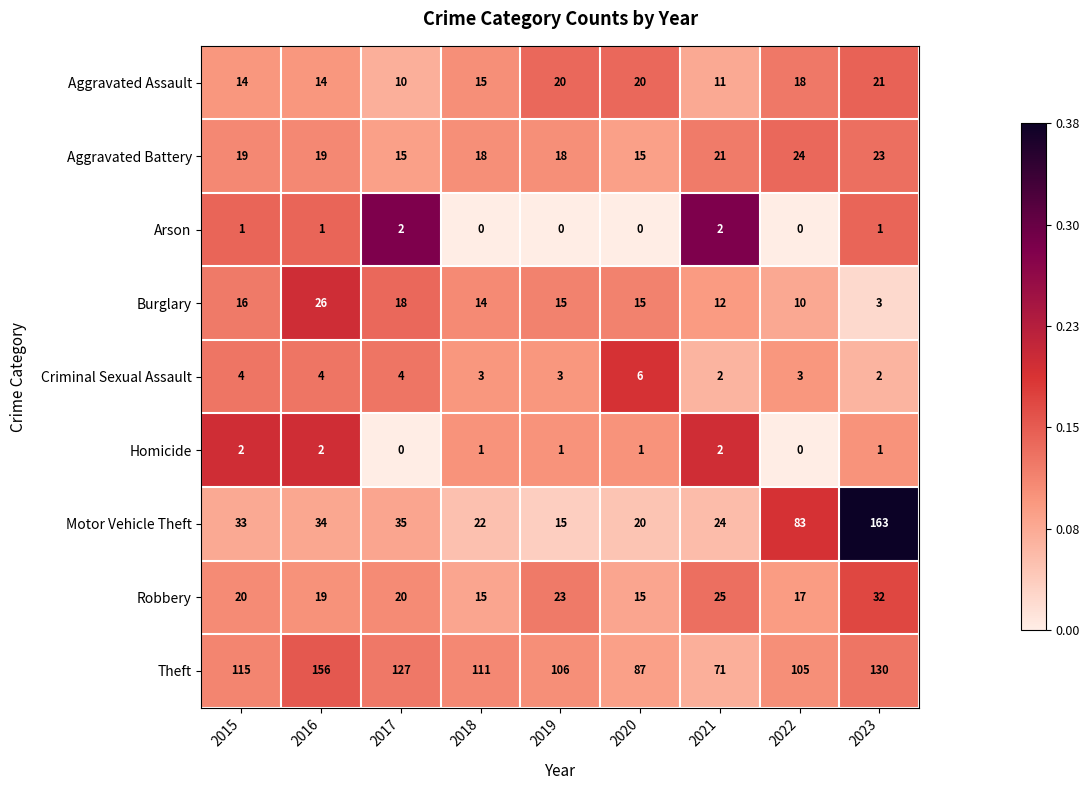

At how many categories does at least one series exceed 0?

9